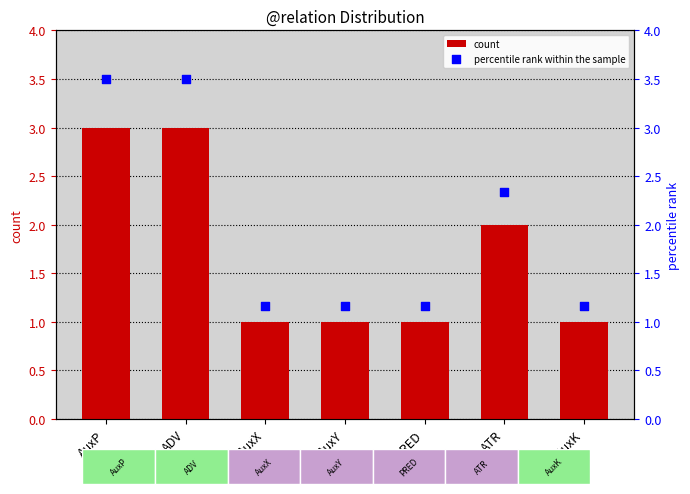

Which series contains the highest Y value?

percentile rank within the sample